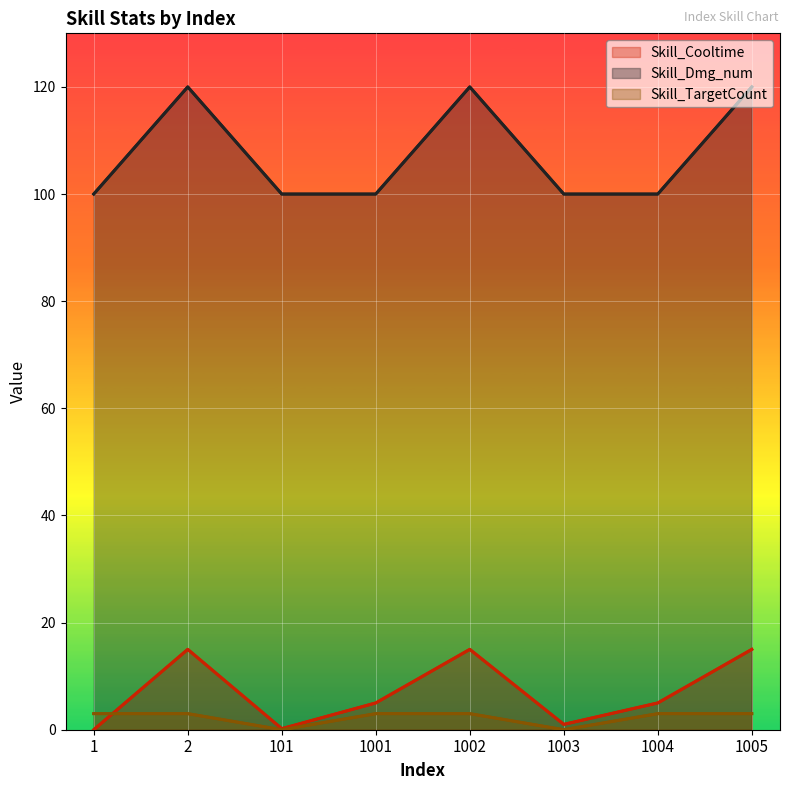

What is the sum of all Skill_Dmg_num values?

860.0